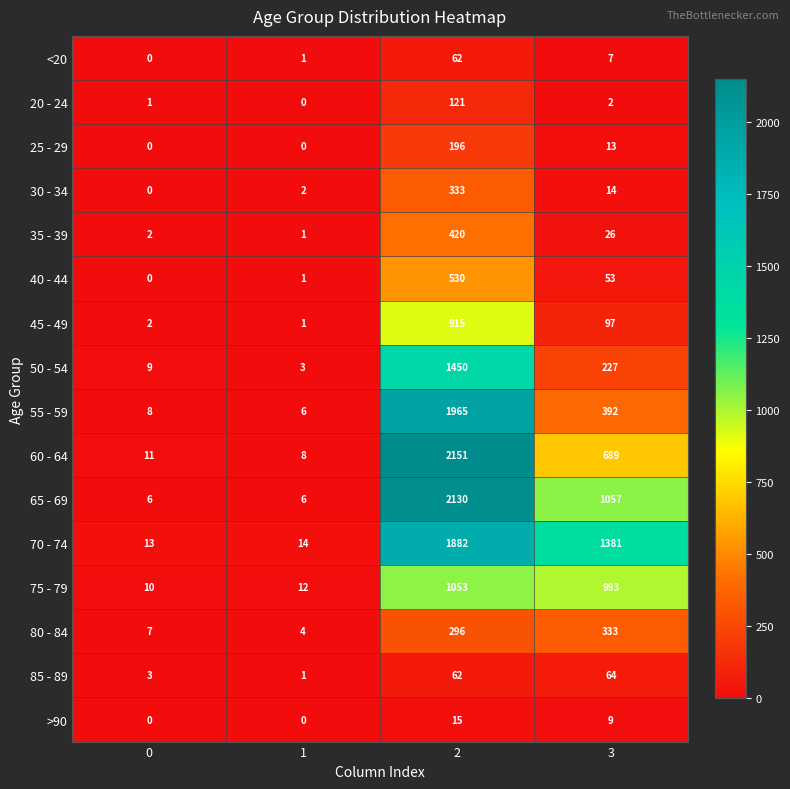

Which series has the largest range (max minus min)?

60 - 64